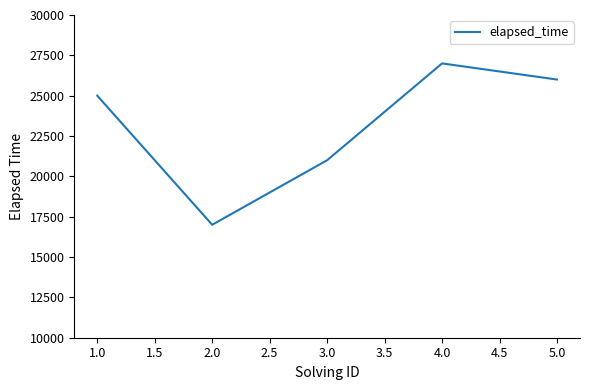

What is the minimum value shown in the chart?

17000